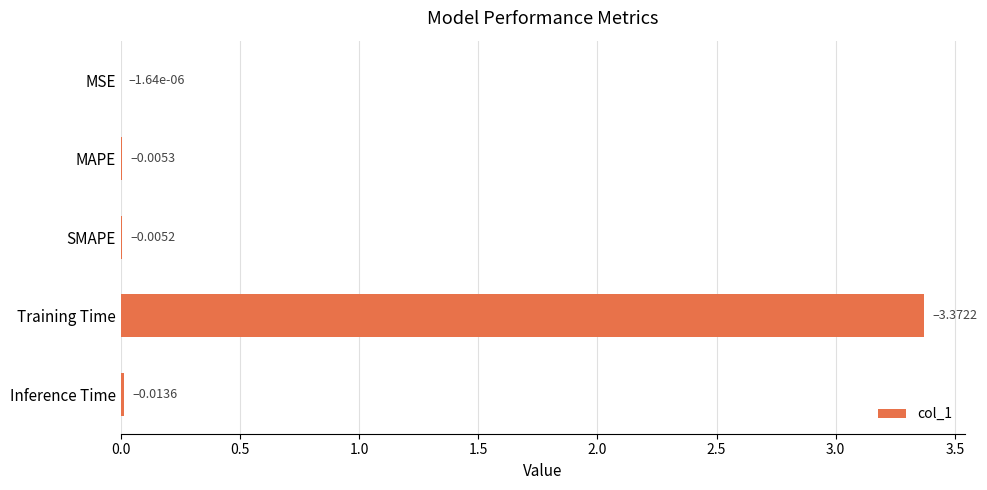

Which category has the highest value across all series?

Training Time